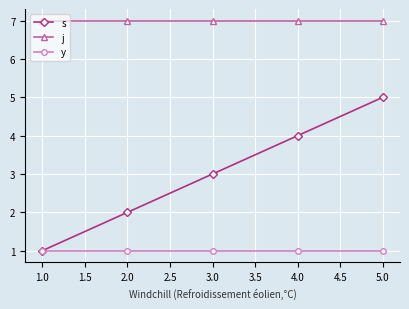

How many lines are shown in the chart?

3